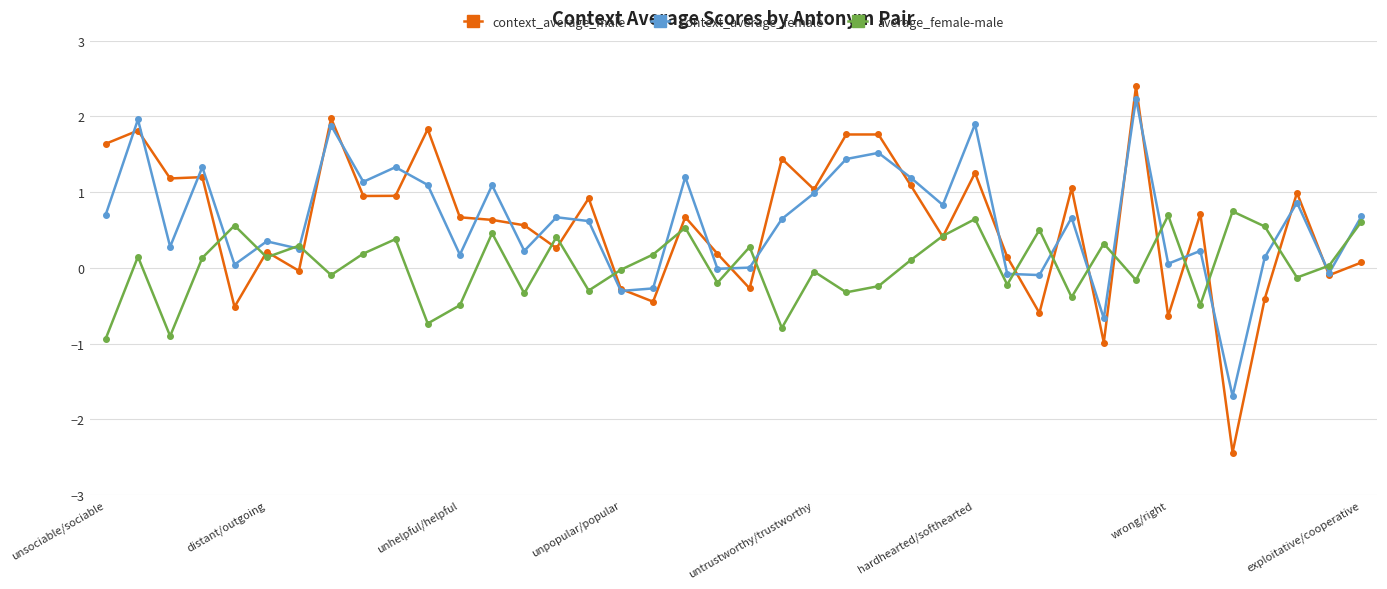

What is the maximum value for context_average_male?

2.4